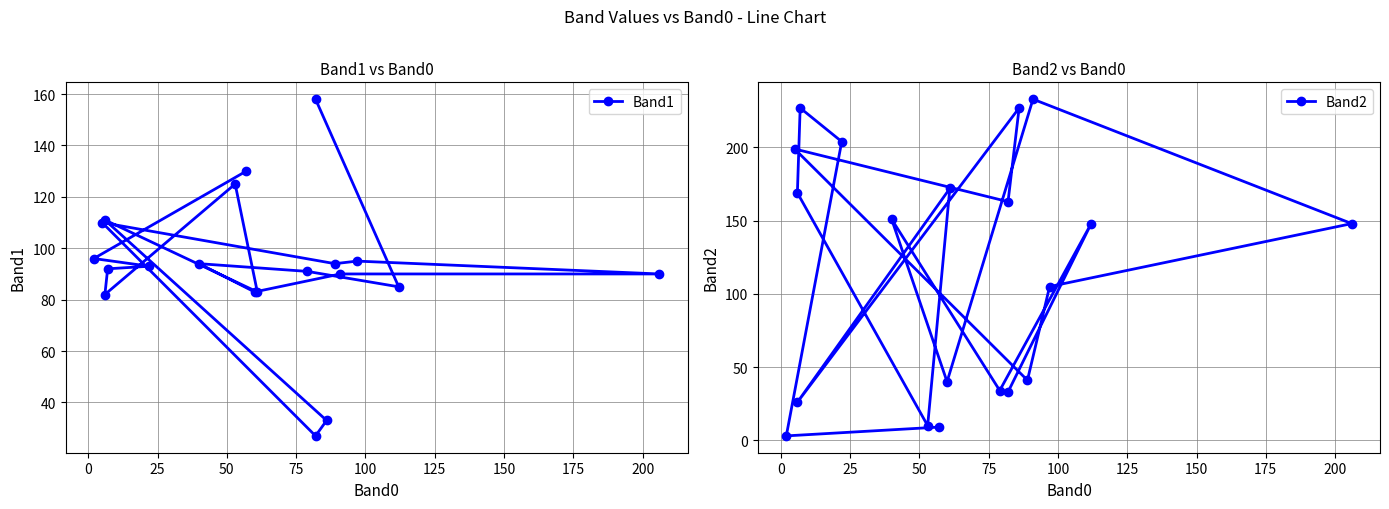

What position from the right is 50?

17